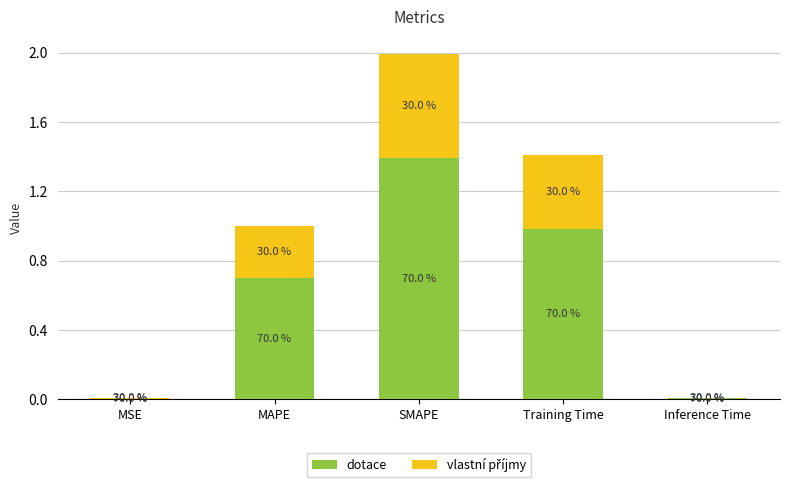

What is the sum of the vlastní příjmy values at MAPE and MSE?

0.3